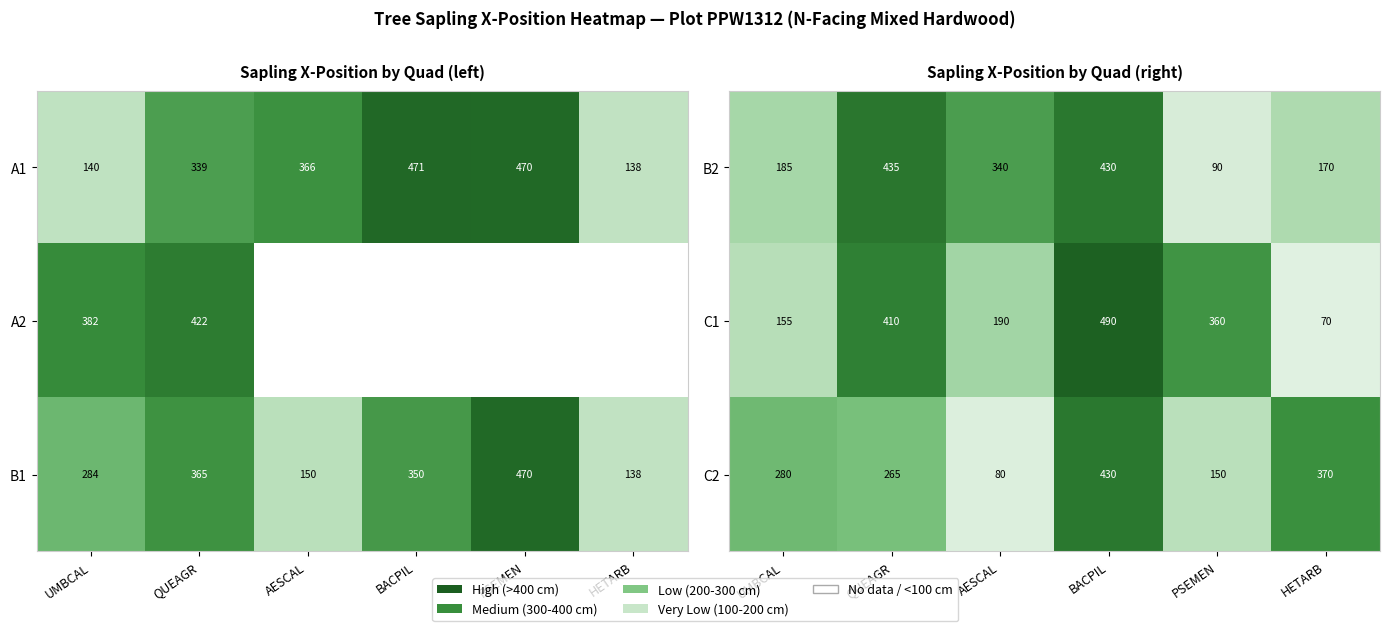

Where is B2 nearest to the value 262?

UMBCAL